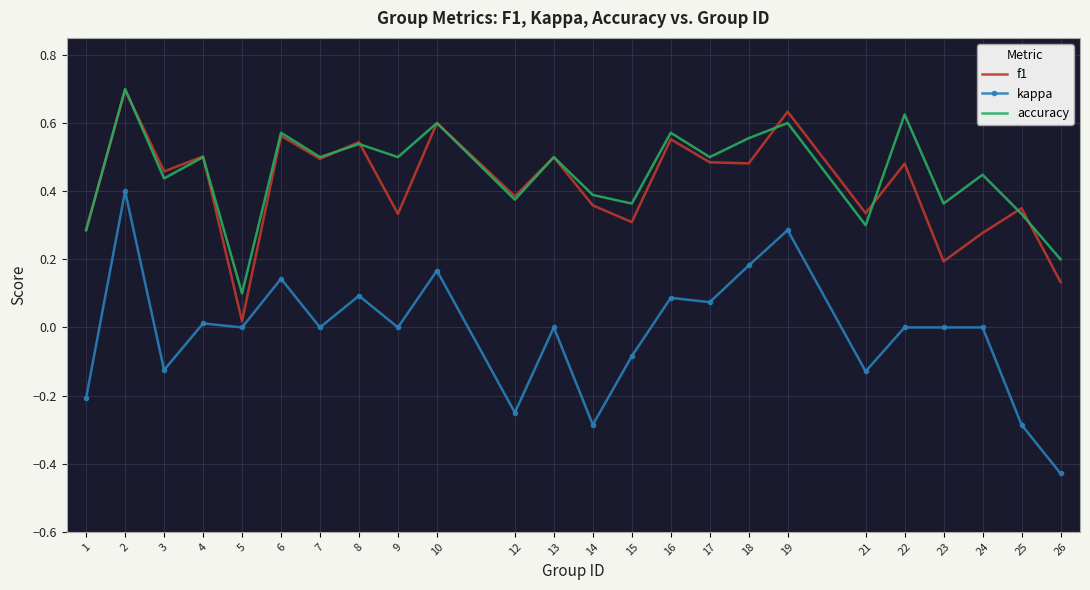

True or false: f1 and accuracy intersect in this chart.

True